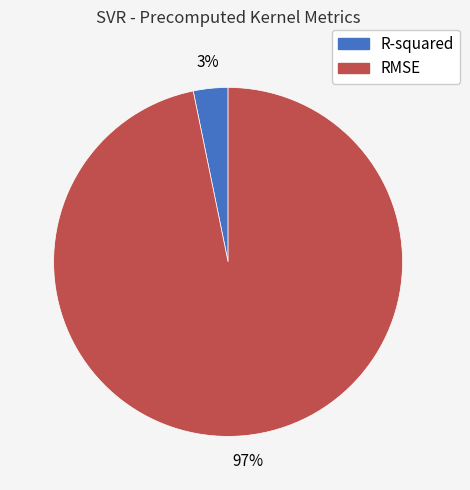

To the nearest percent, what is the difference between the largest and smallest slice percentages?

94%